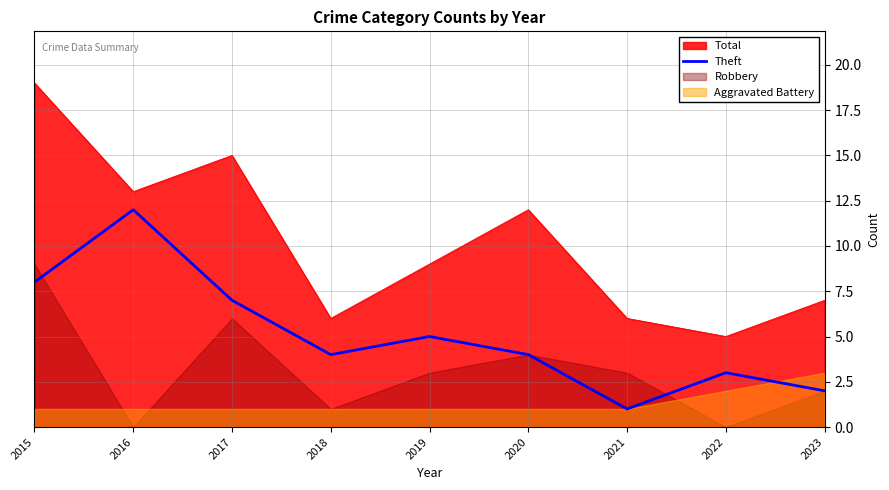

At which label does Total reach its minimum?

2022